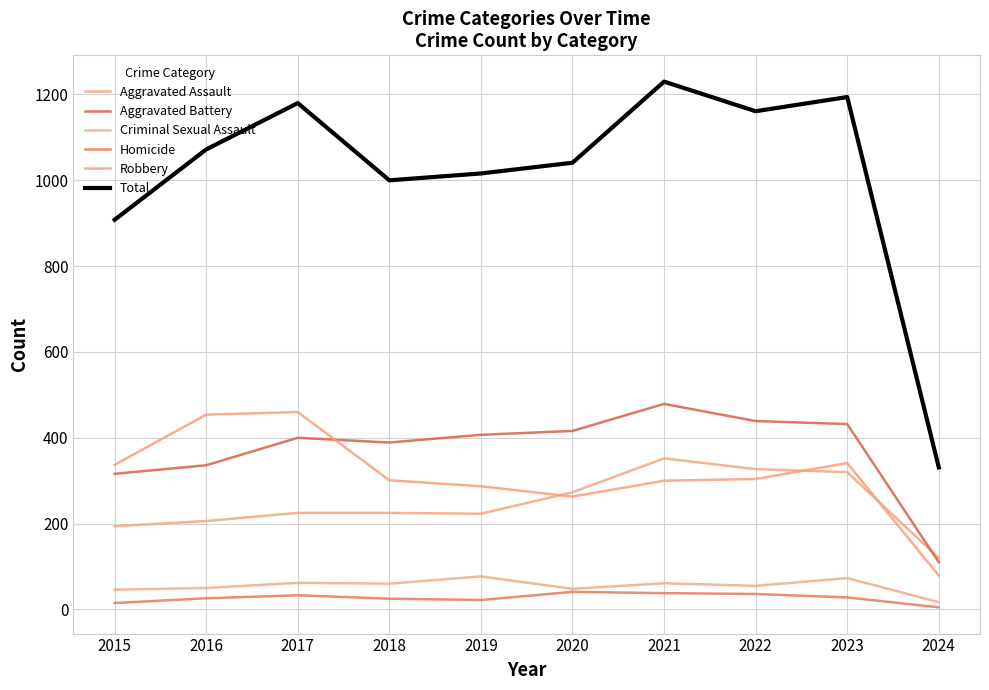

How many lines are shown in the chart?

6